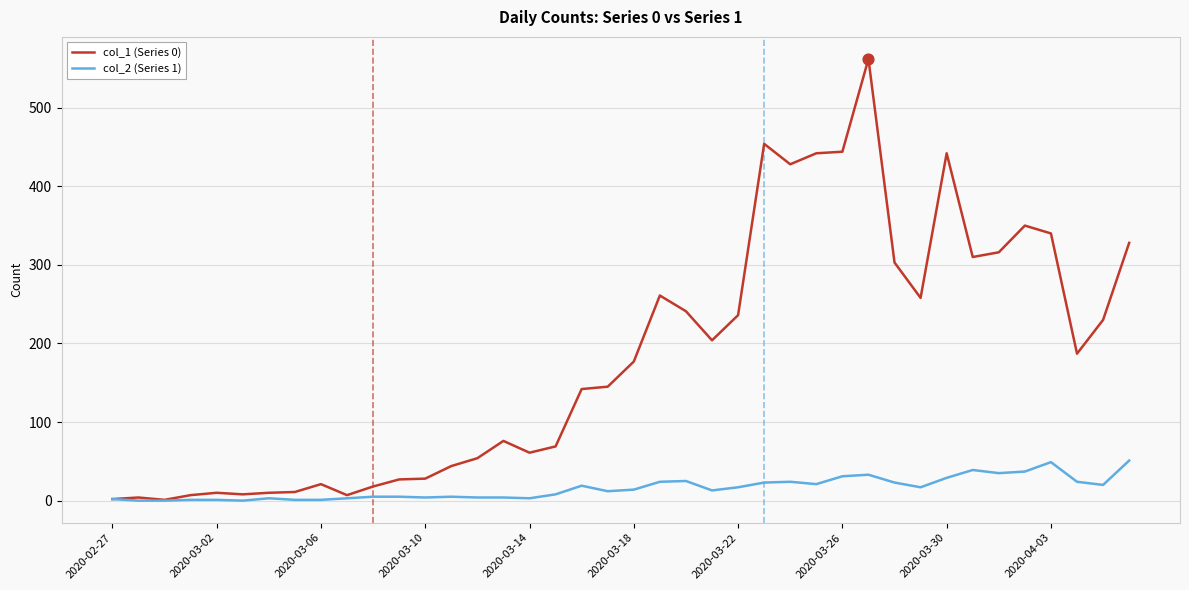

Which series has the largest total across all categories?

col_1 (Series 0)